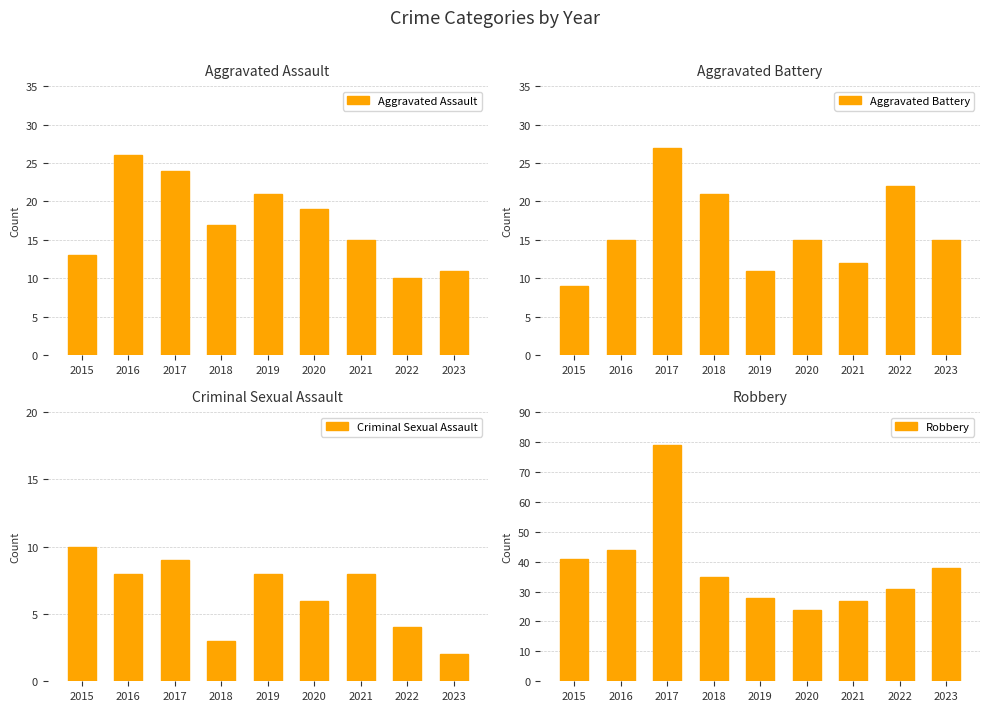

Reading left to right, transcribe all the data shown in this chart.

Aggravated Assault: 13	26	24	17	21	19	15	10	11
Aggravated Battery: 9	15	27	21	11	15	12	22	15
Criminal Sexual Assault: 10	8	9	3	8	6	8	4	2
Robbery: 41	44	79	35	28	24	27	31	38